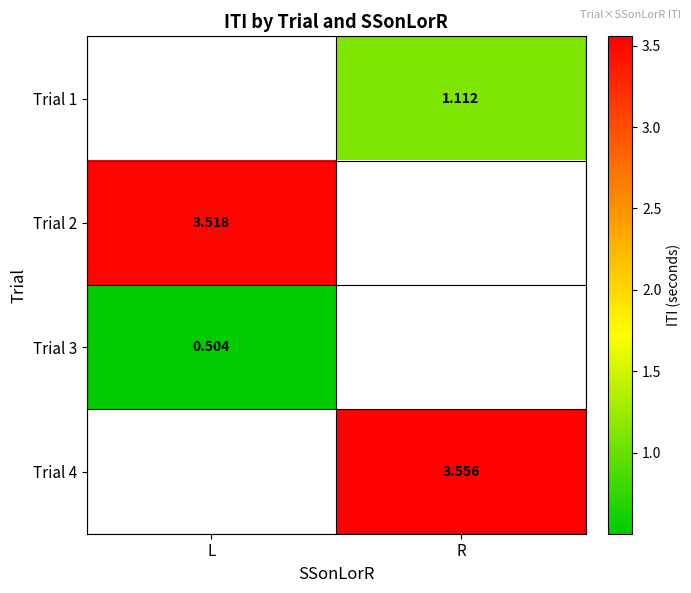

Where is Trial 3 nearest to the value 0?

L